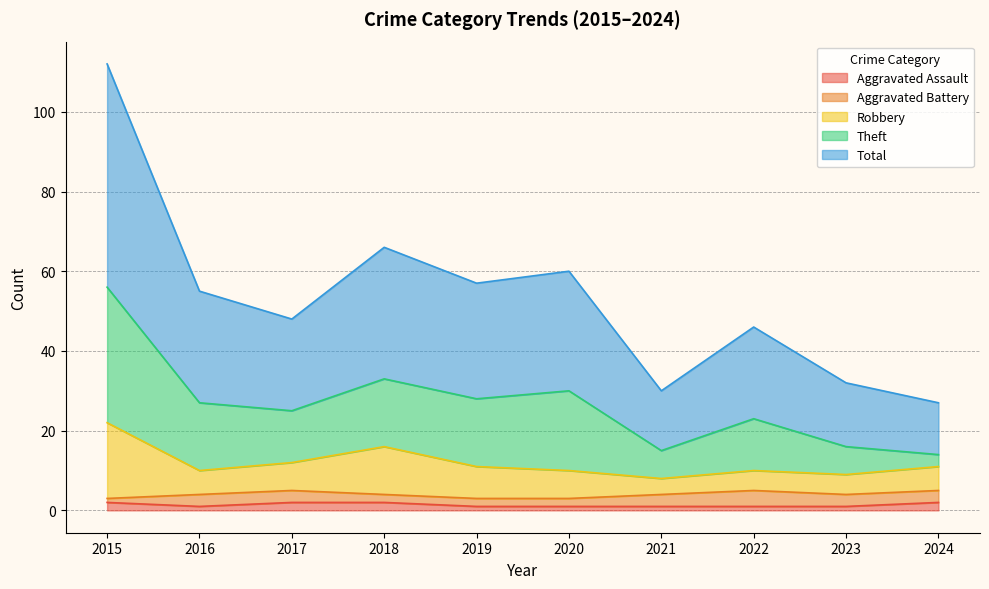

True or false: Aggravated Assault and Total cross at least once.

False